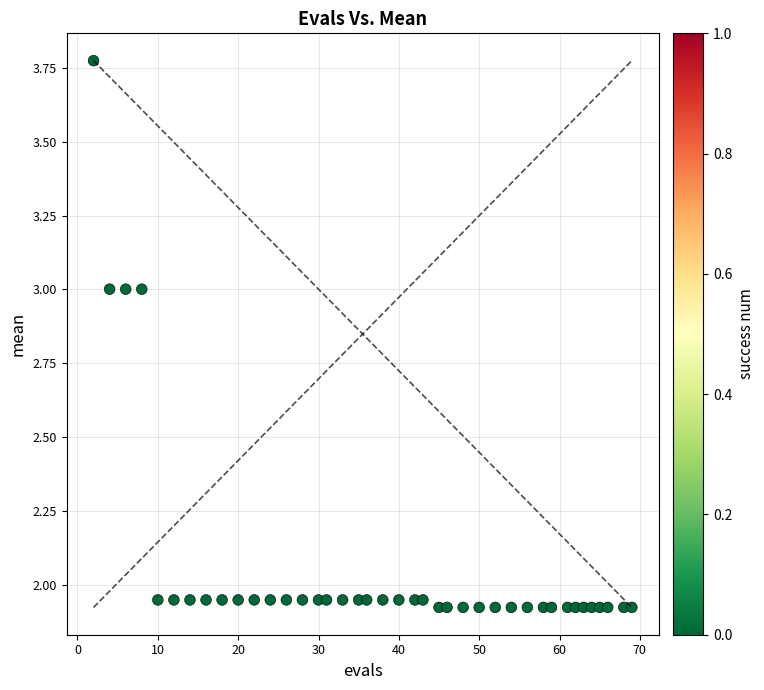

What is the range of X values (max minus min)?

67.0